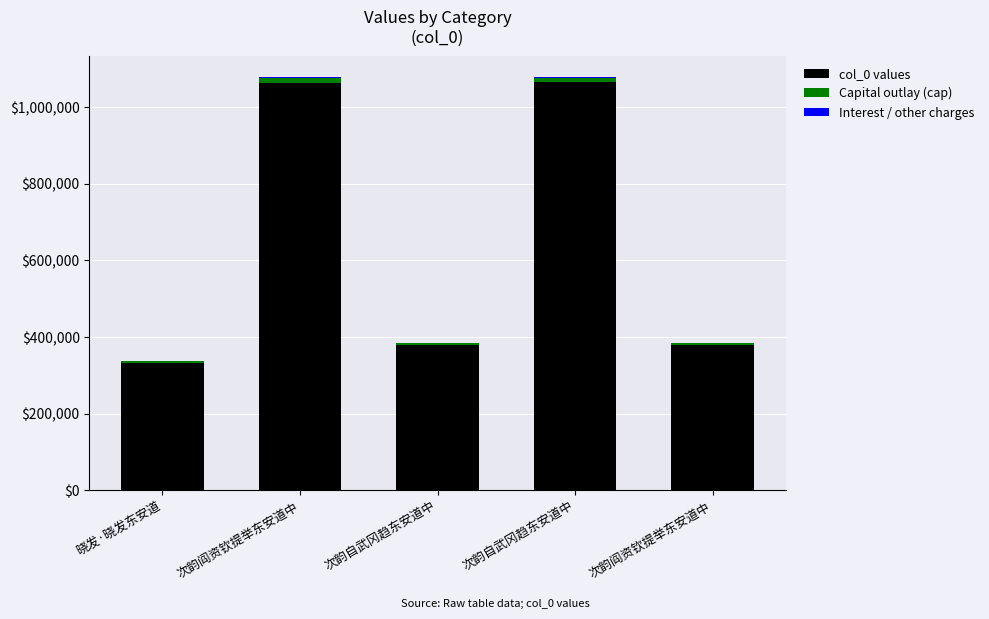

Is it true that col_0 values equals 134910.3 at 晓发·晓发东安道?

False